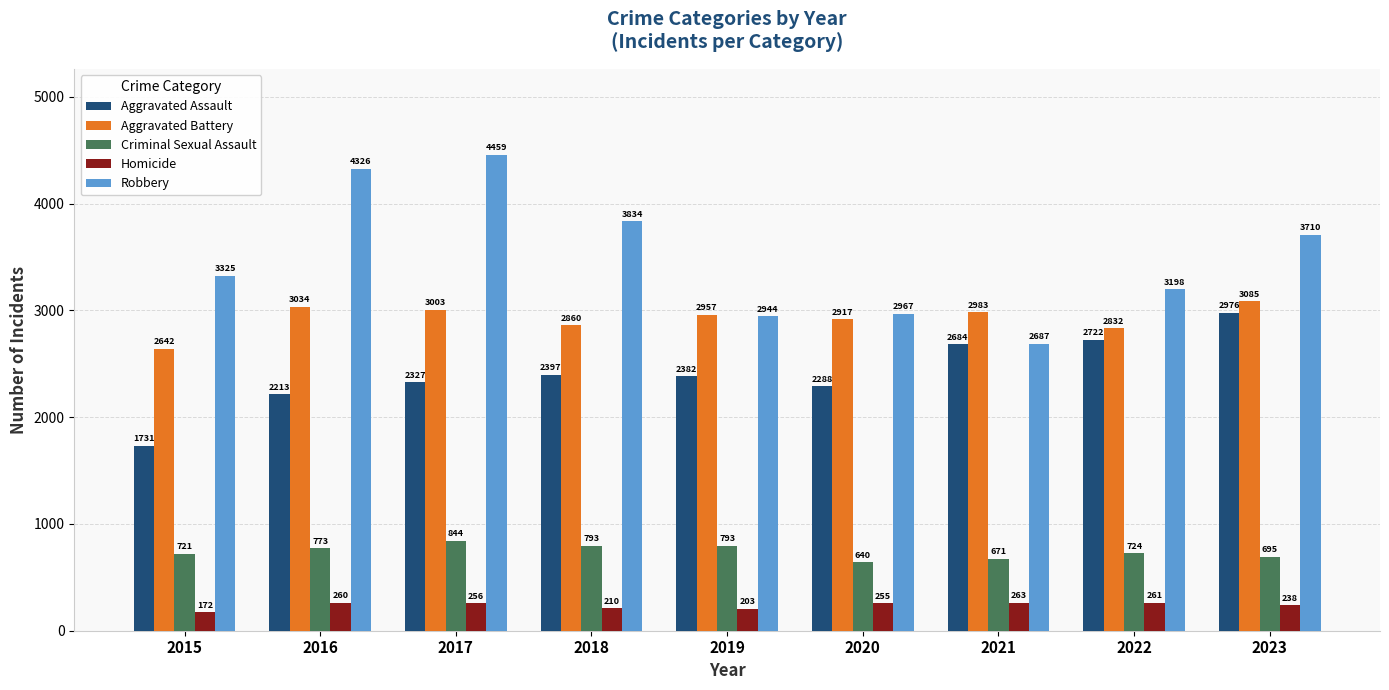

Where does the Aggravated Battery series first go above 2957?

2016